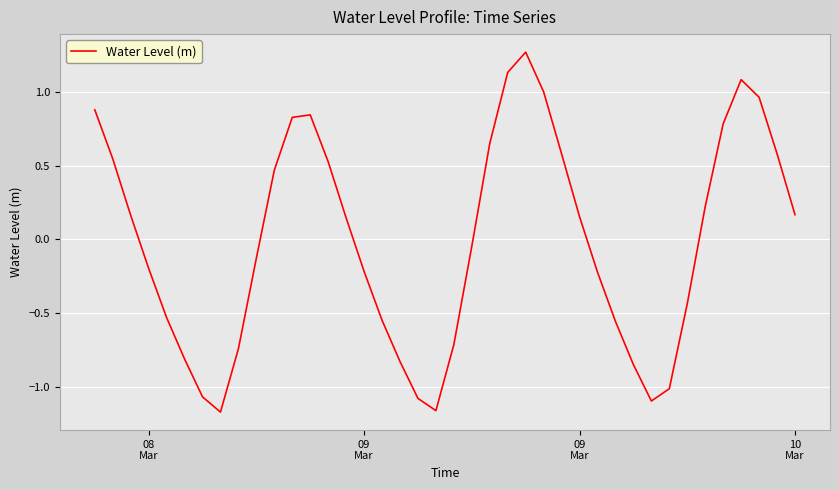

What is the difference between the maximum and minimum values?

2.4